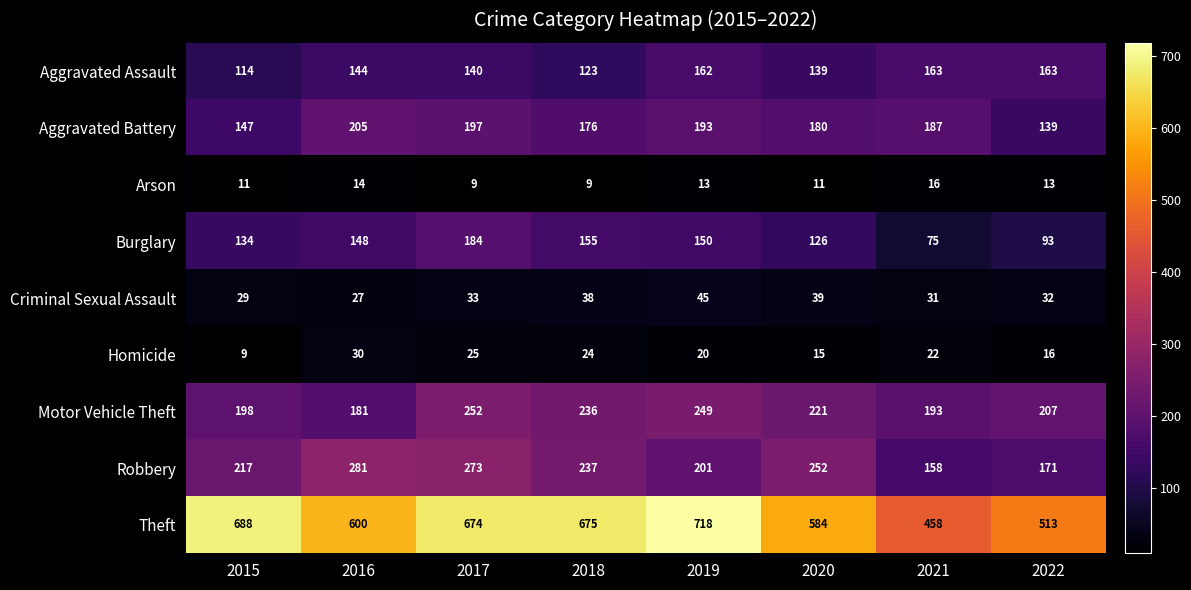

The Robbery series shows 465 at 2016. True or false?

False